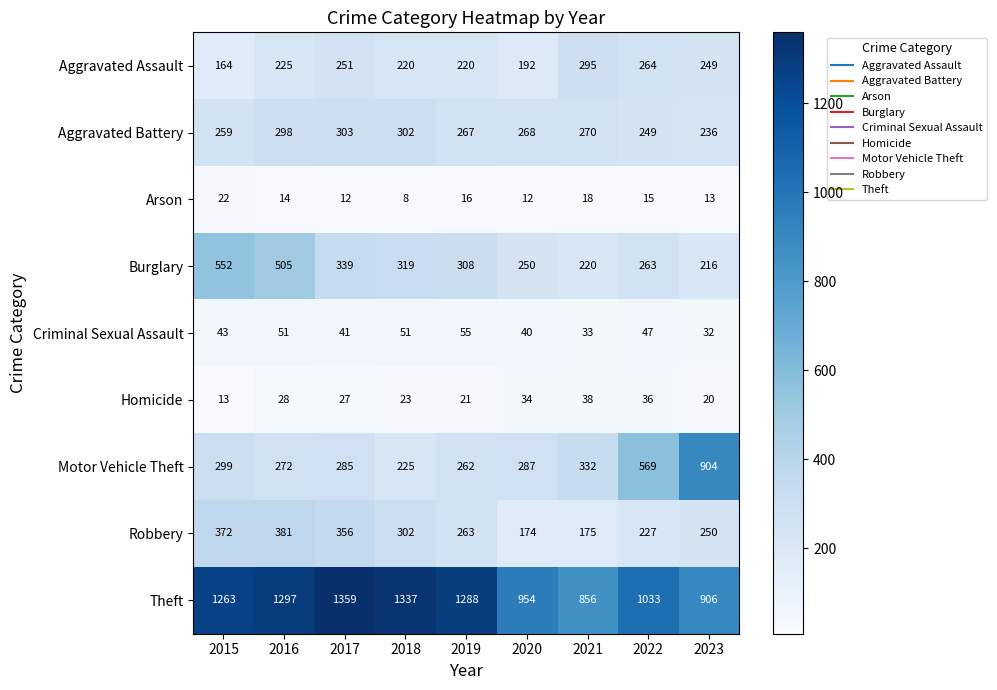

What is the approximate value of Homicide at 2017?

27